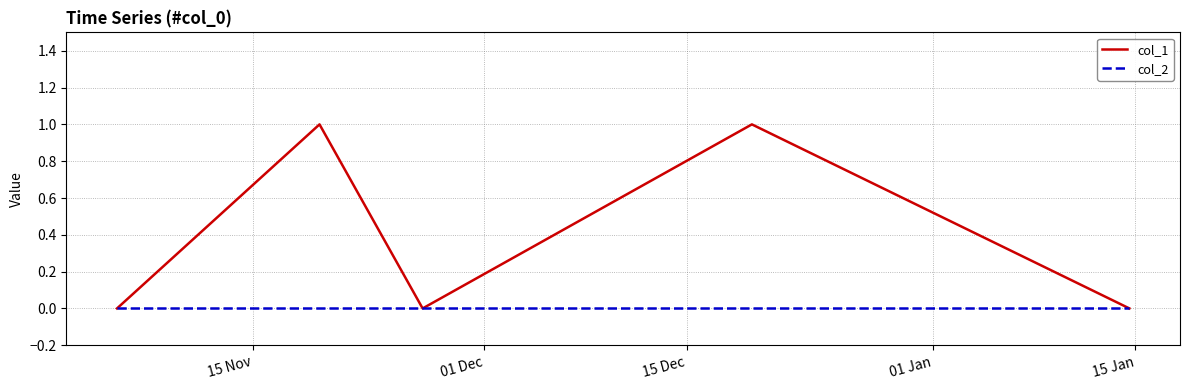

Which series has the largest total across all categories?

col_1